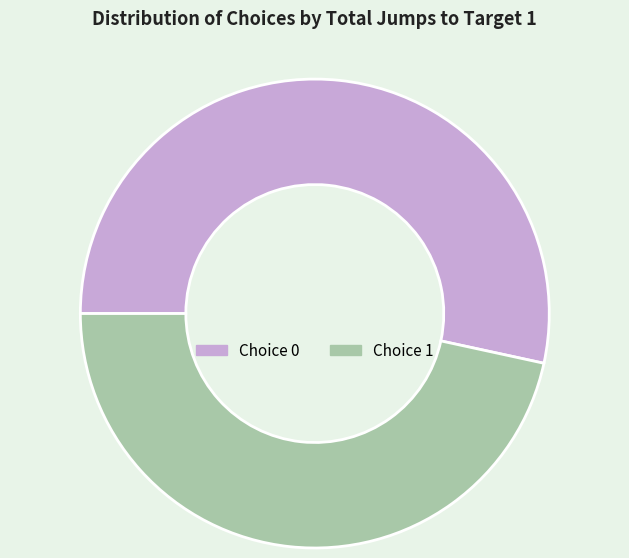

Is it true that Choice 1 is 60% of the pie?

False